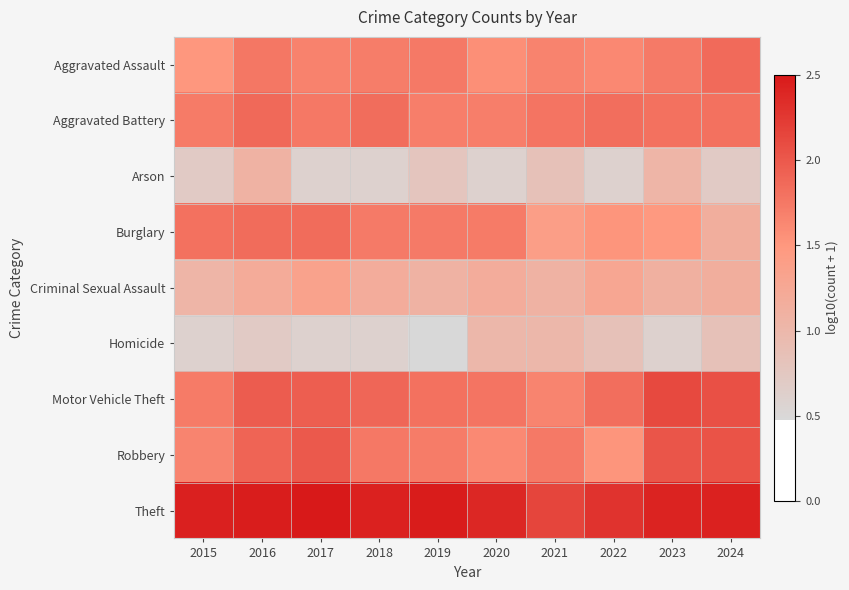

What is the total value across all series at 2019?

13.5